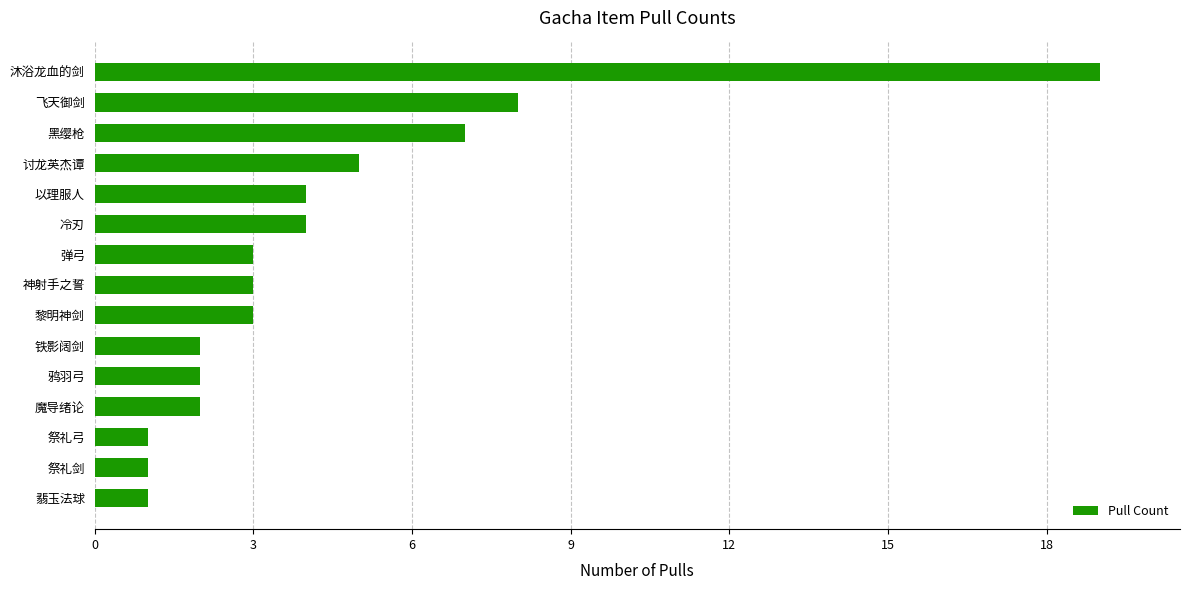

Between 沐浴龙血的剑 and 黑缨枪, which is larger?

沐浴龙血的剑